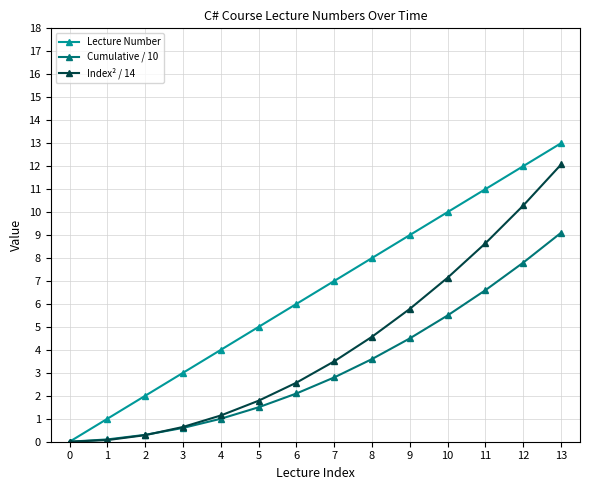

Where is Index² / 14 nearest to the value 6?

9